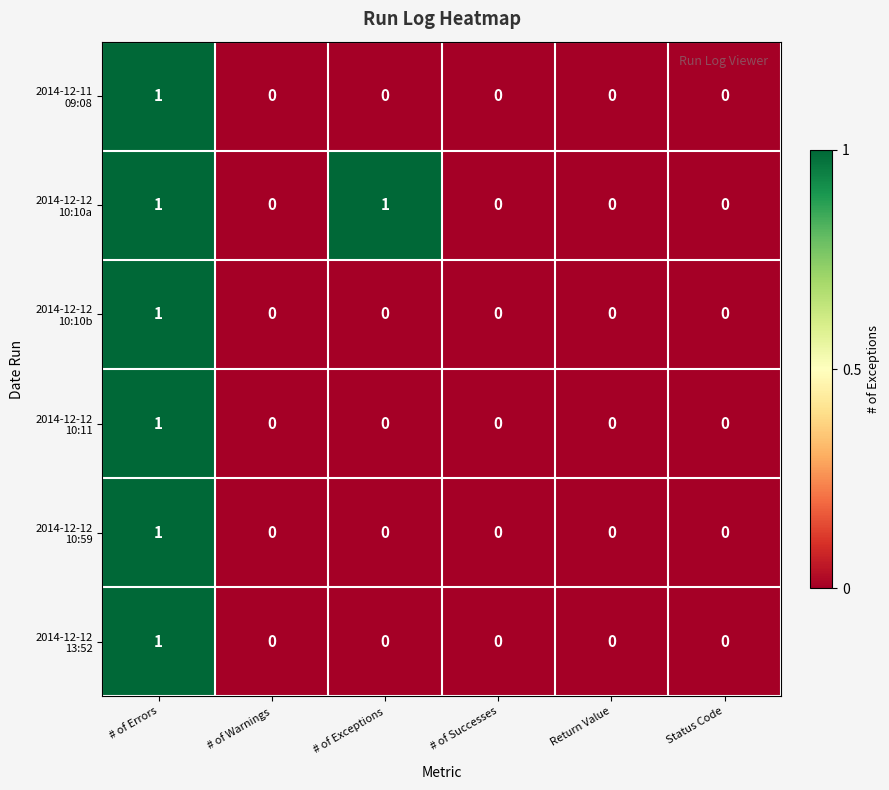

At which category is the sum across all series the highest?

# of Errors